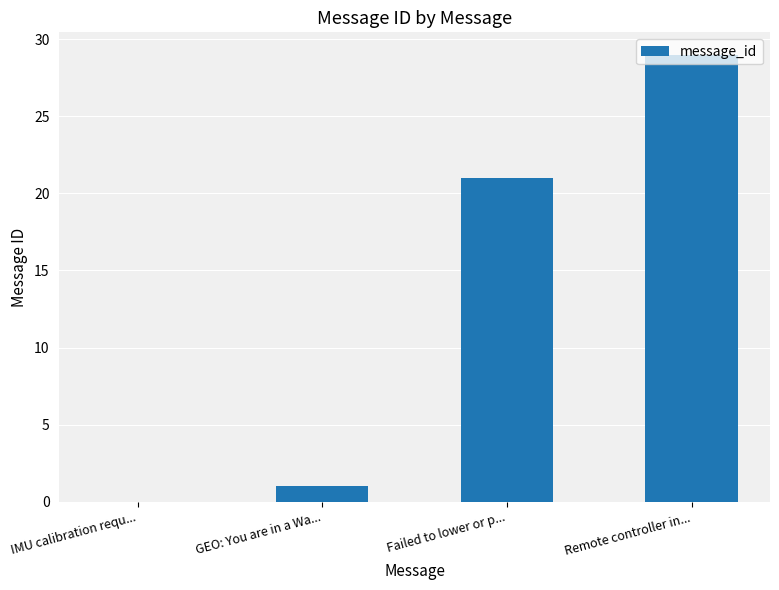

What is the maximum value shown in the chart?

29